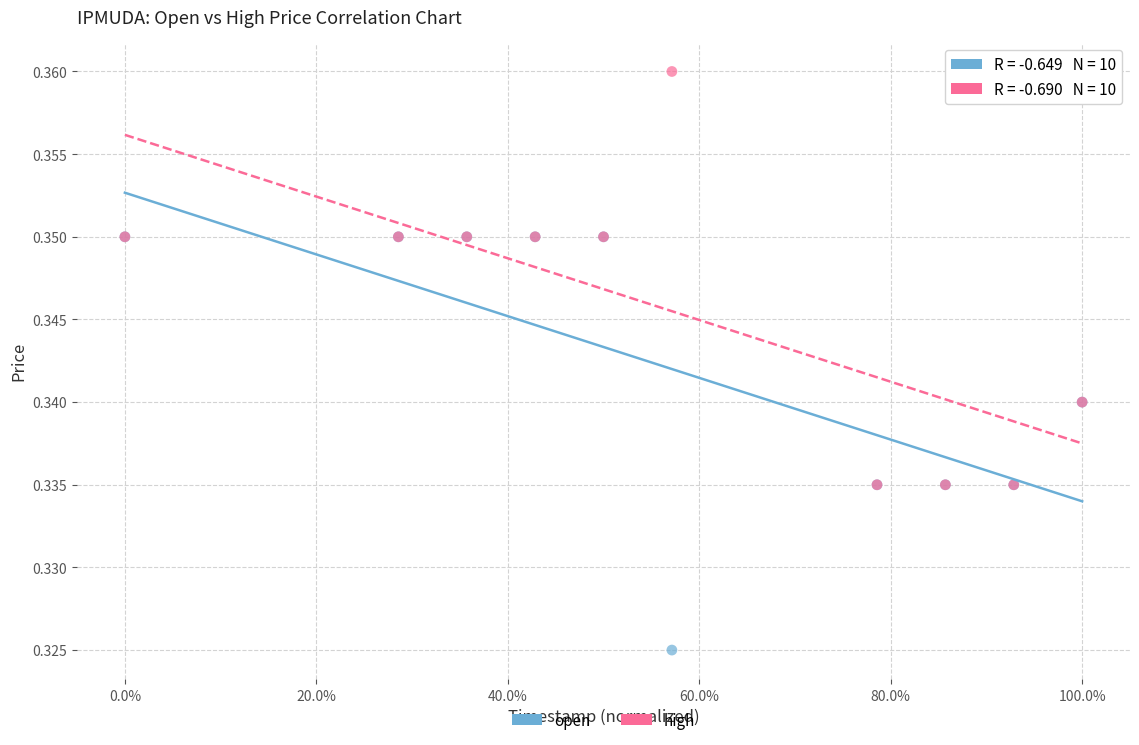

What are all the series names shown in the legend?

open, high